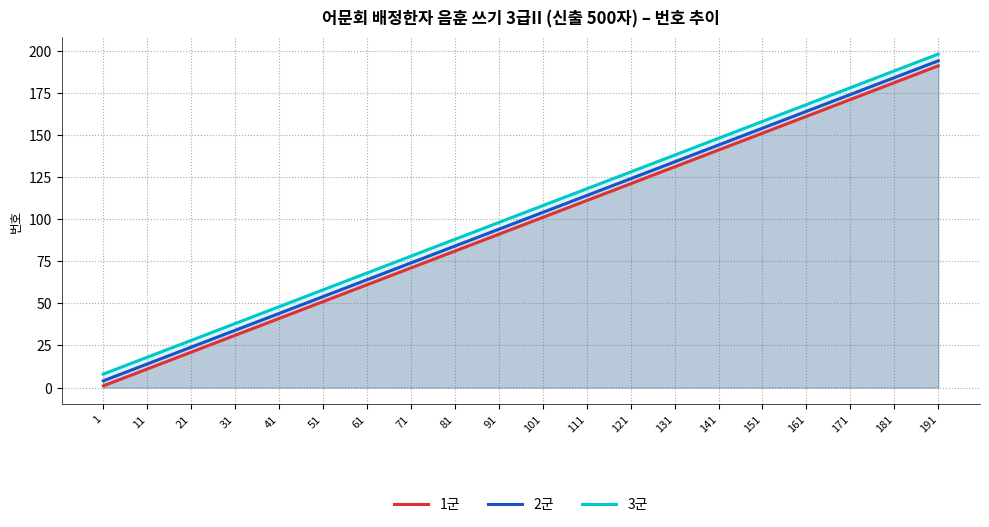

What is the minimum value for 2군?

4